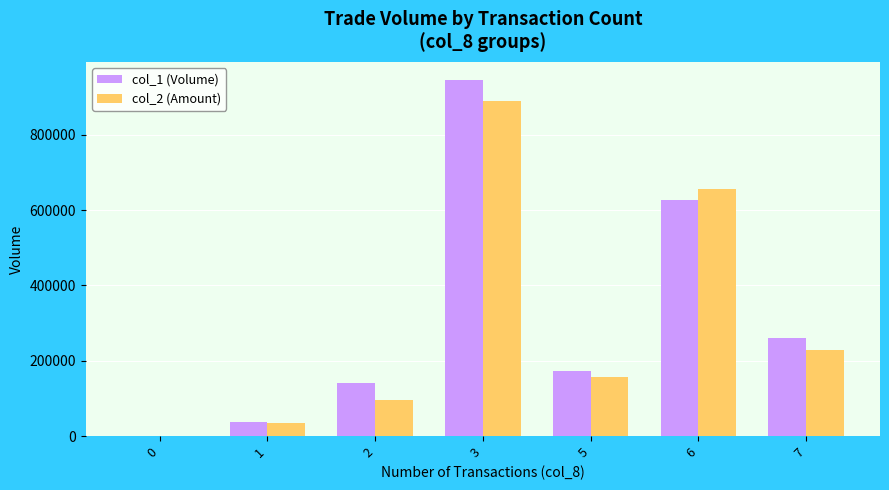

Between 0 and 7, which series saw the biggest shift?

col_1 (Volume)